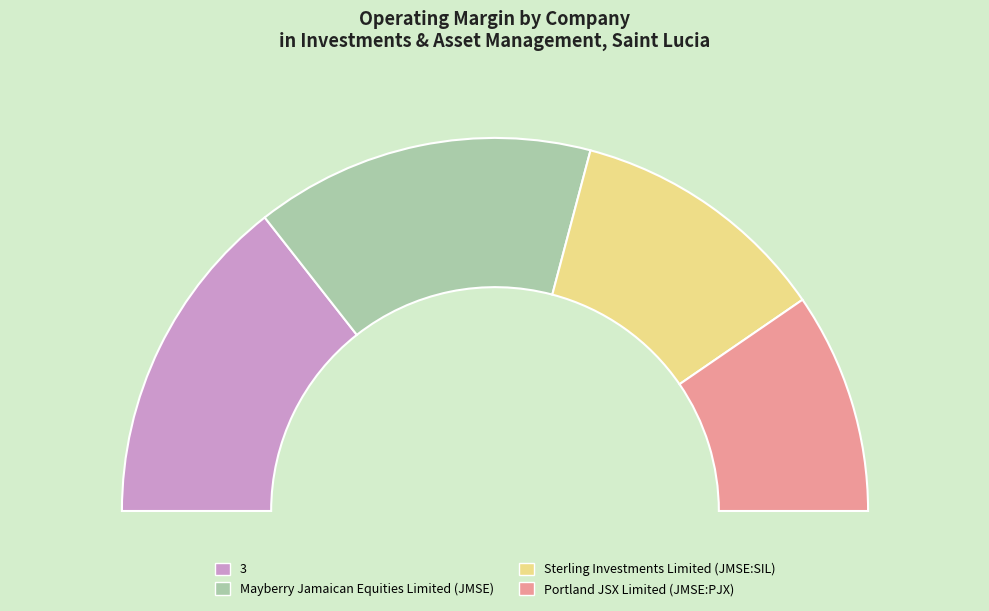

How much of the chart is everything except Mayberry Jamaican Equities Limited (JMSE)?

70.6%